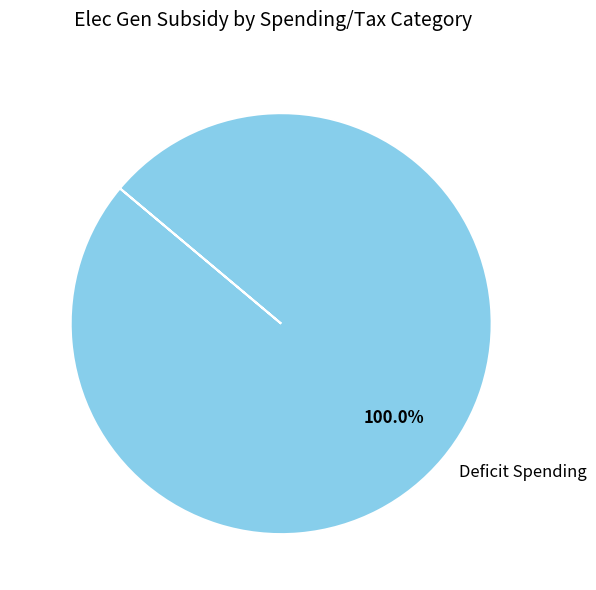

Rank the categories by value from highest to lowest.

Deficit Spending